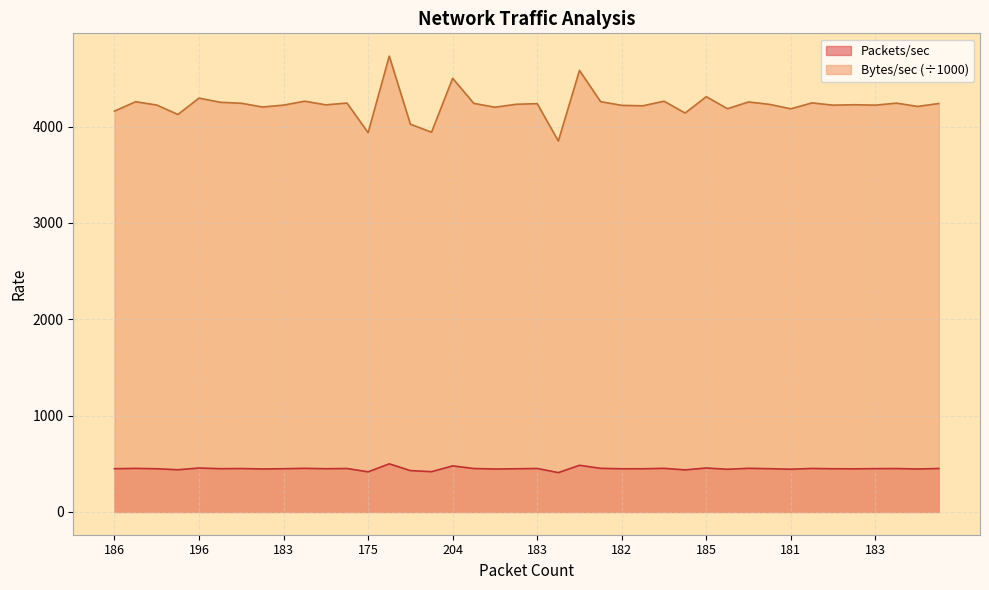

List the series in order of their overall mean, lowest first.

Packets/sec, Bytes/sec (÷1000)